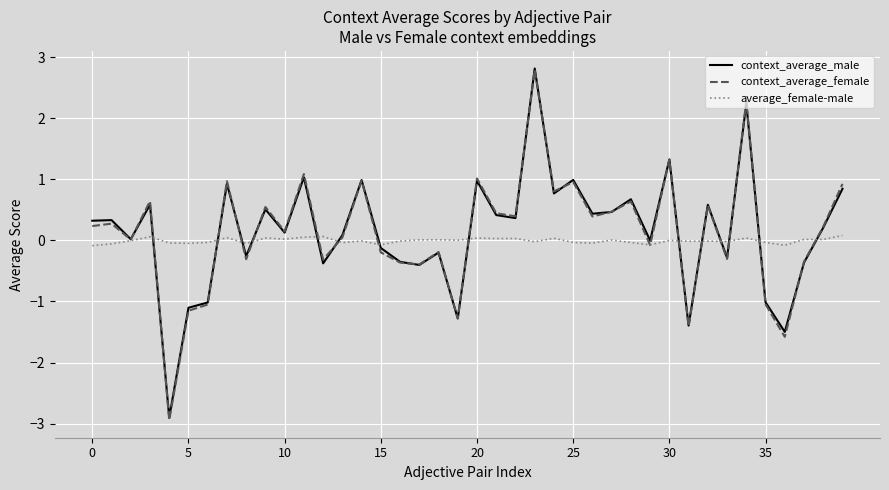

What is the minimum value for context_average_female?

-2.9